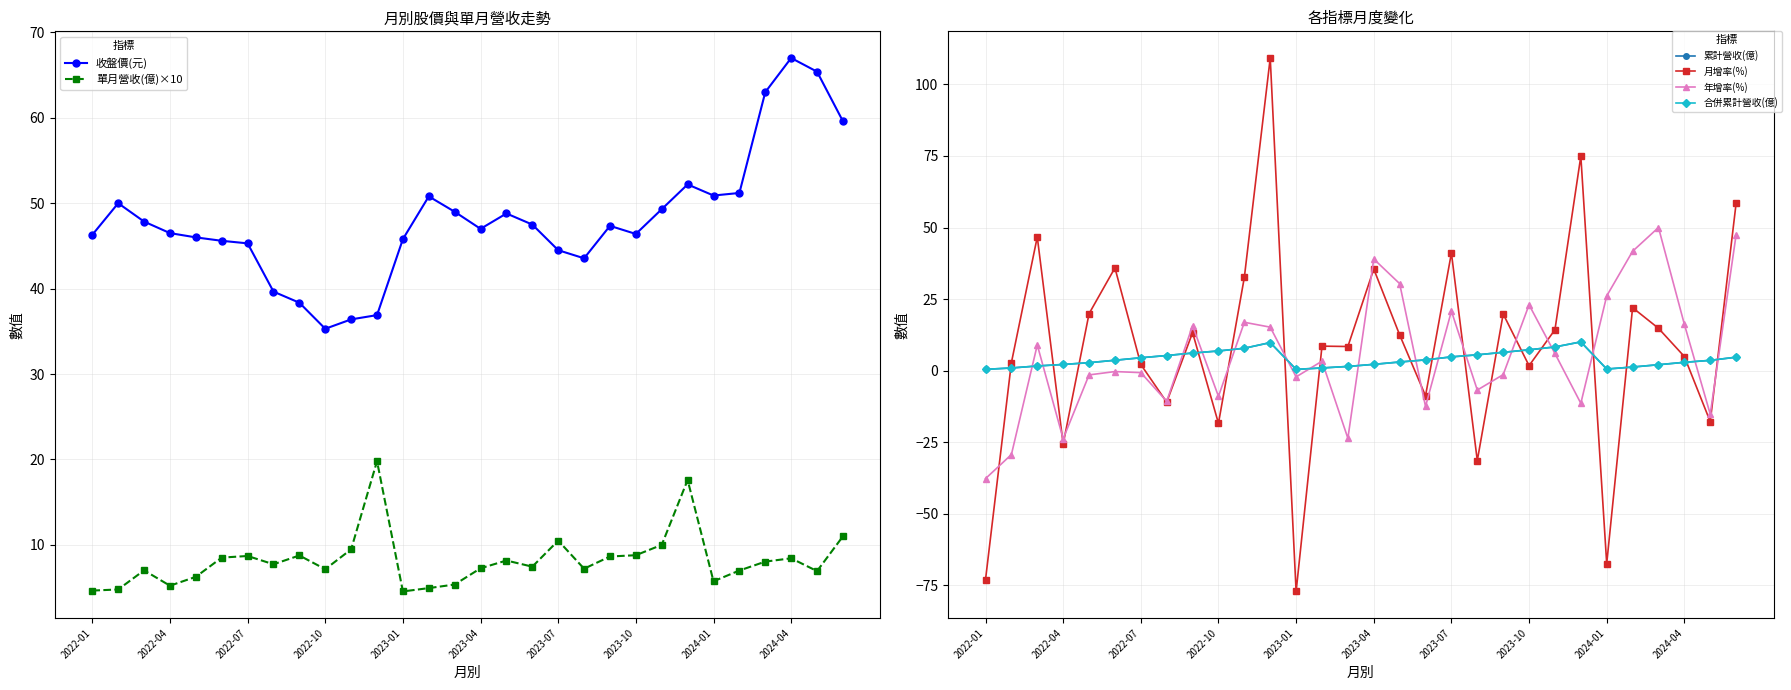

True or false: 收盤價(元) and 累計營收(億) intersect in this chart.

False